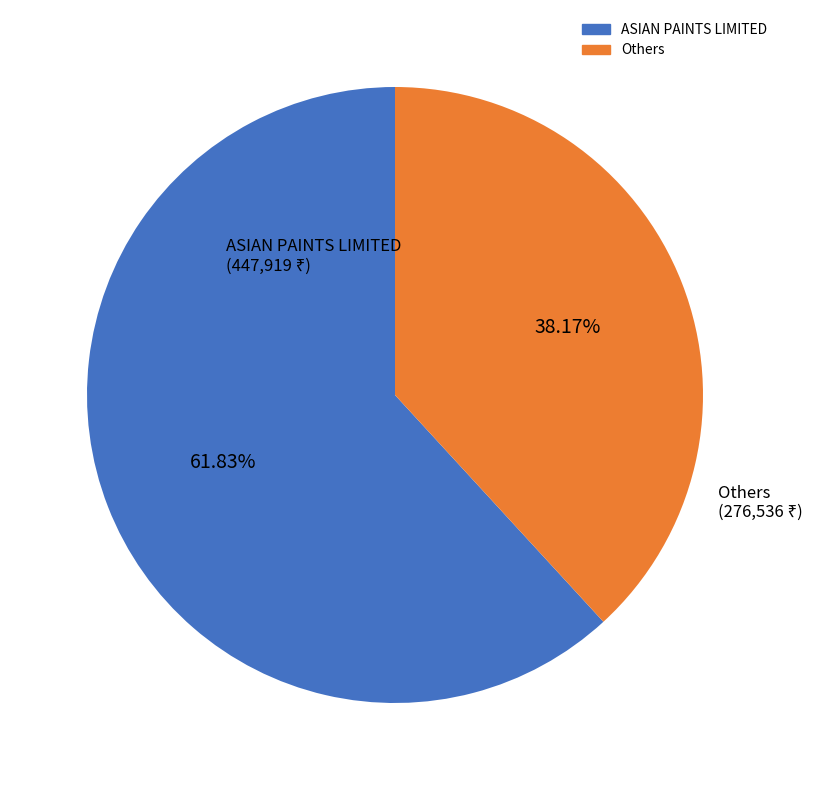

How many segments does this pie chart have?

2